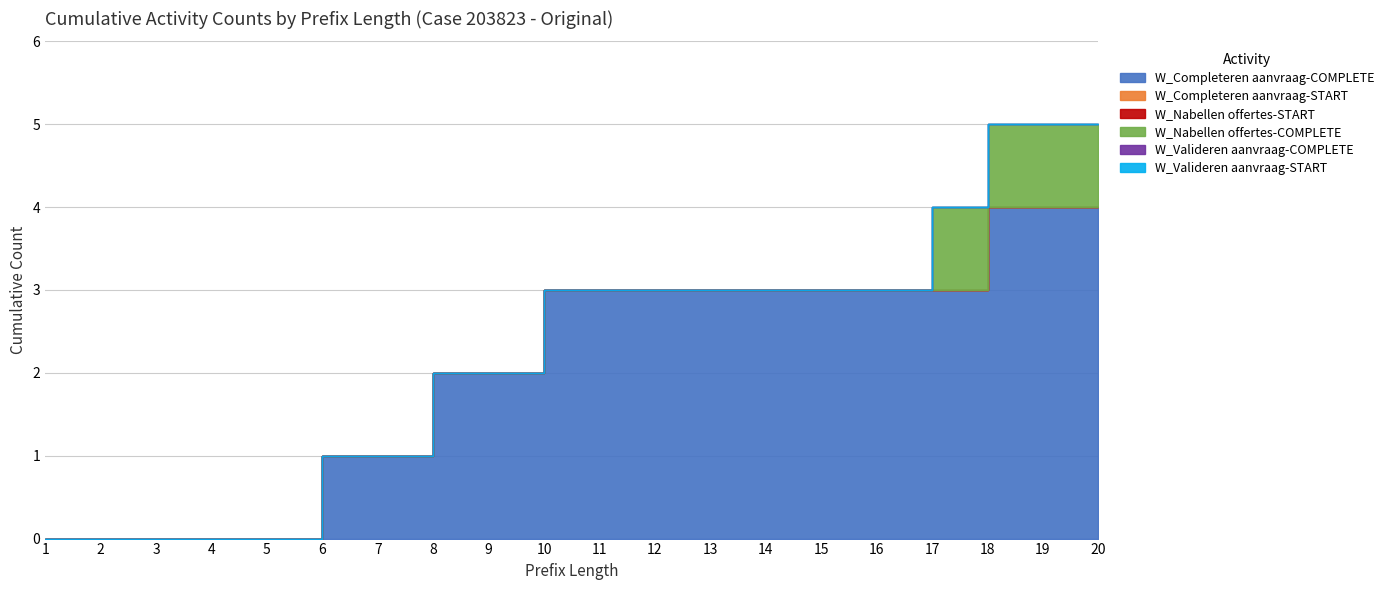

What is the difference between the maximum and minimum values in the W_Nabellen offertes-COMPLETE series?

1